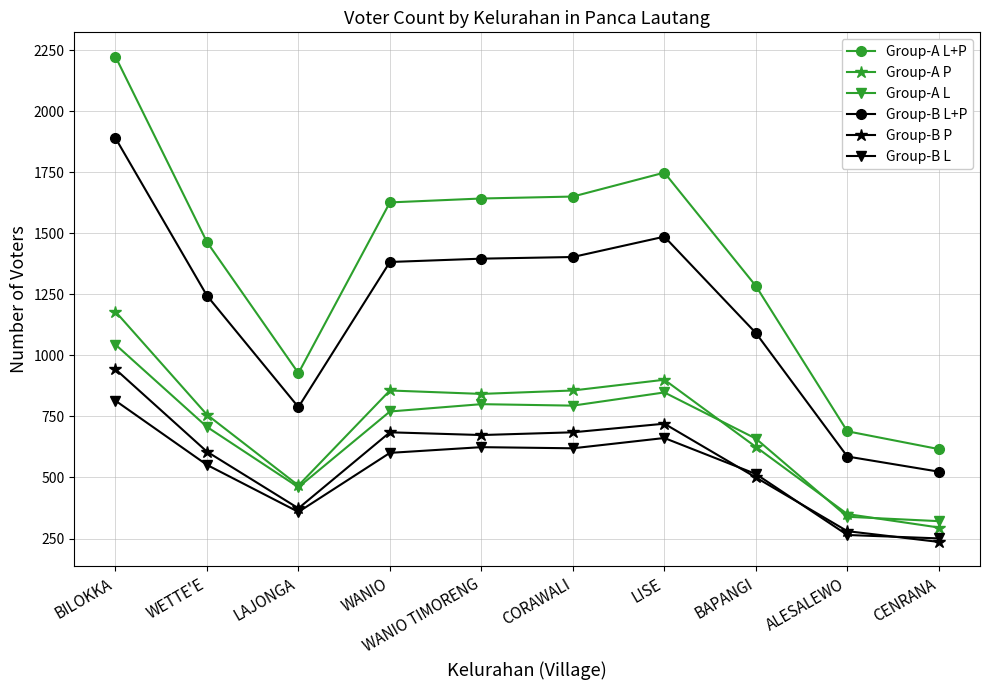

What is the value of the Group-A L point at the 8th from the left?

659.0